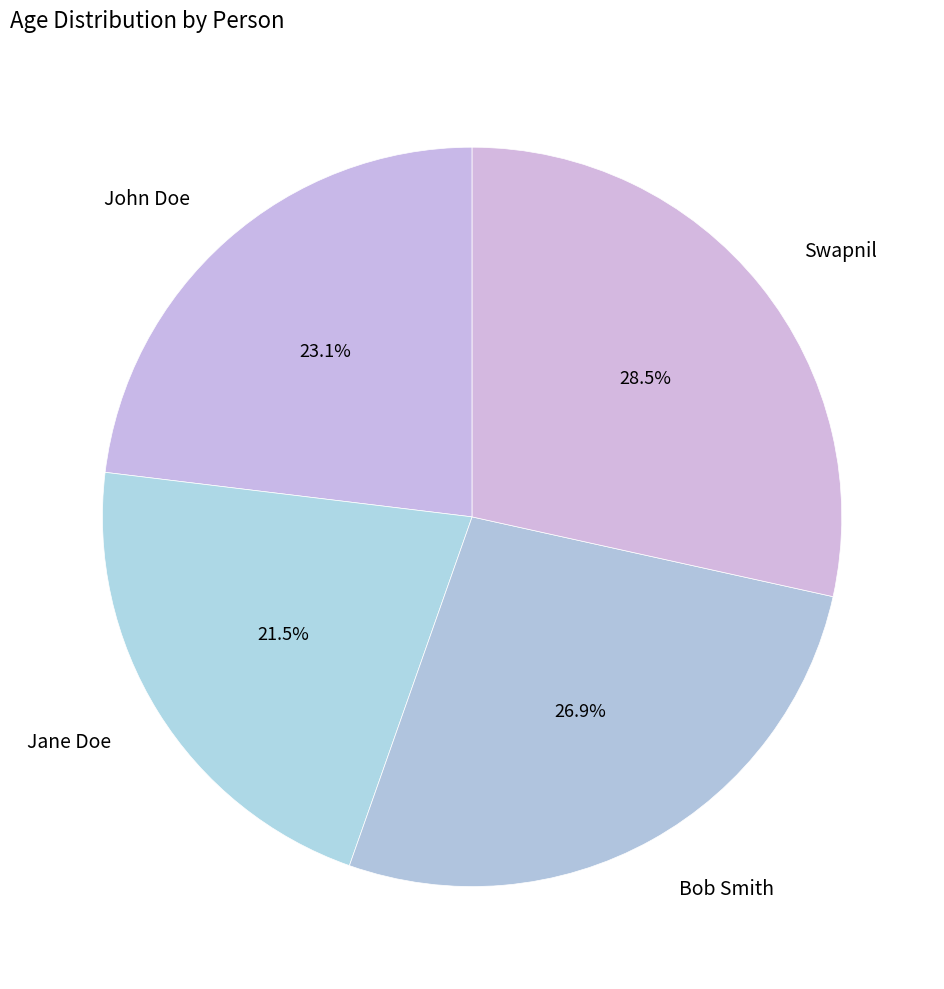

Combined, what portion of the pie is Bob Smith and John Doe?

50.0%